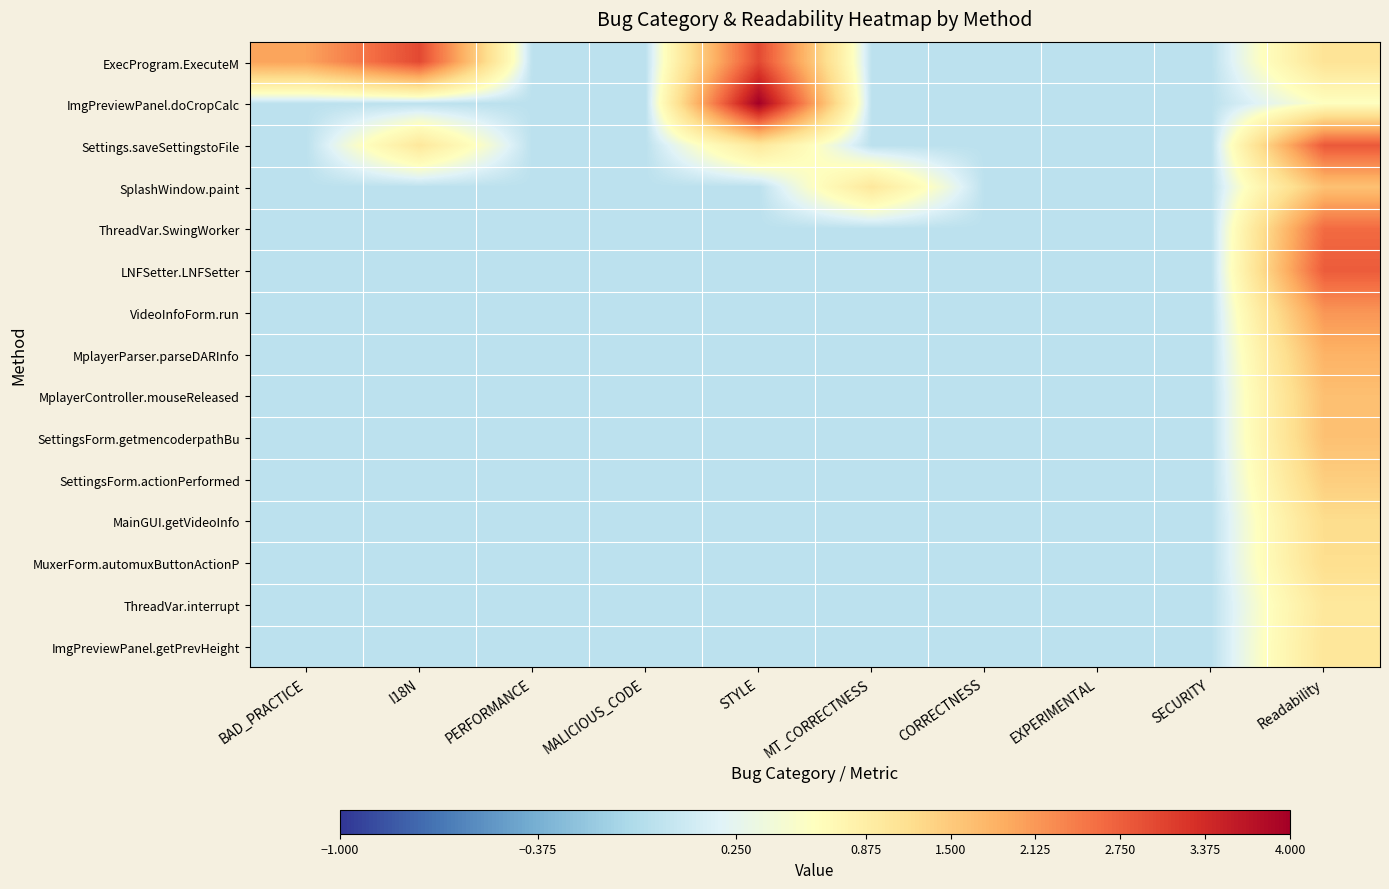

At I18N, list the series in order from smallest to largest.

ImgPreviewPanel.doCropCalc, SplashWindow.paint, ThreadVar.SwingWorker, LNFSetter.LNFSetter, VideoInfoForm.run, MplayerParser.parseDARInfo, MplayerController.mouseReleased, SettingsForm.getmencoderpathBu, SettingsForm.actionPerformed, MainGUI.getVideoInfo, MuxerForm.automuxButtonActionP, ThreadVar.interrupt, ImgPreviewPanel.getPrevHeight, Settings.saveSettingstoFile, ExecProgram.ExecuteM